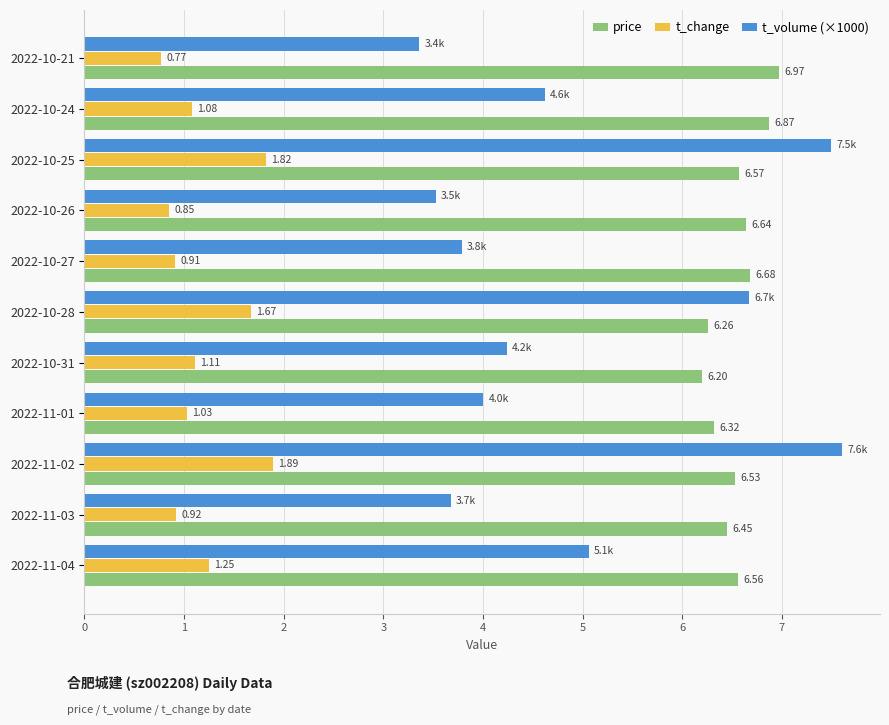

What is the total value across all series at 2022-11-04?

12.9